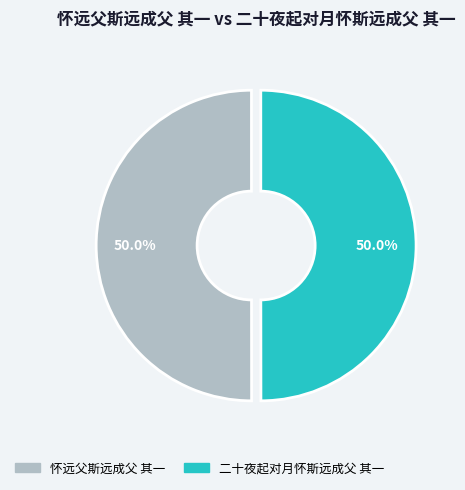

True or false: 怀远父斯远成父 其一 accounts for 59% of the total.

False